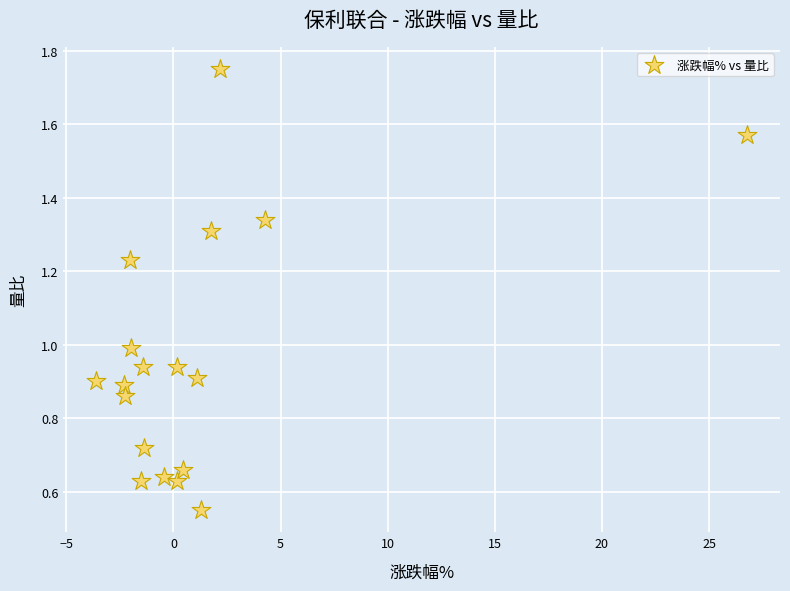

What is the range of X values (max minus min)?

30.4